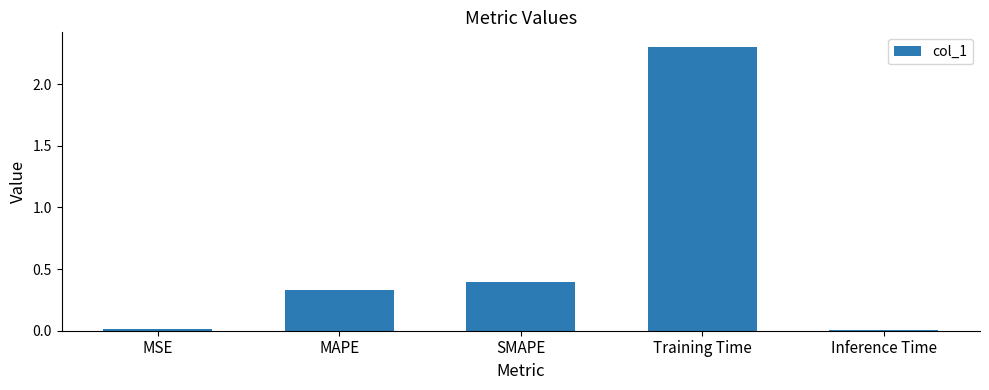

Is it true that the value at SMAPE is 0.4?

True